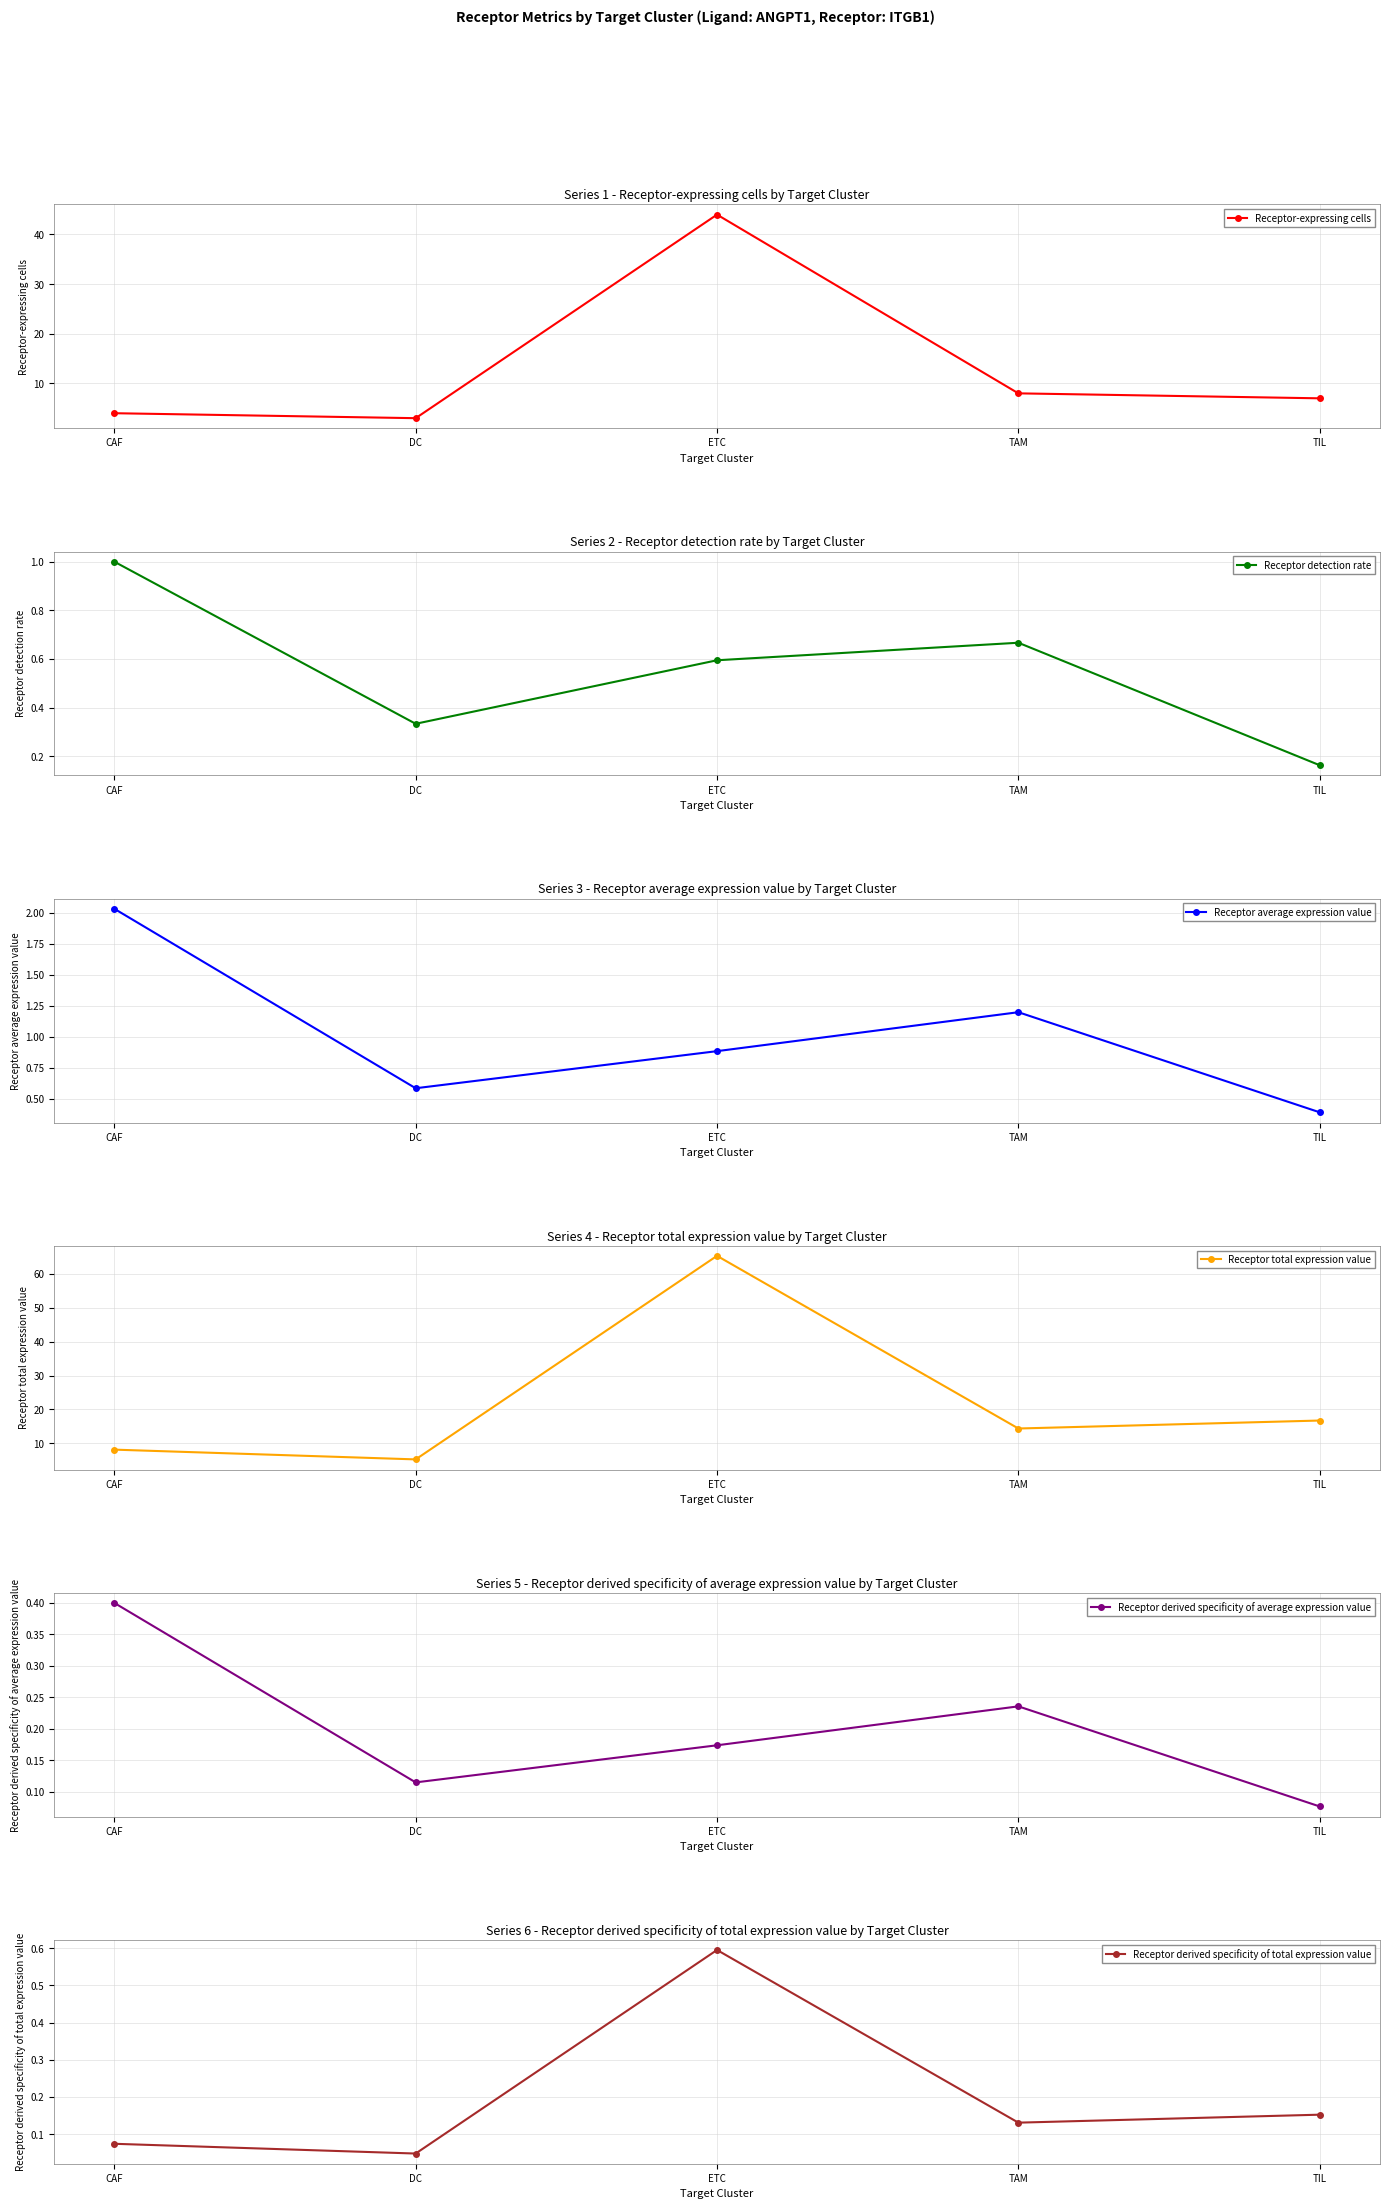

What is the sum of the Receptor derived specificity of total expression value values at TIL and TAM?

0.3